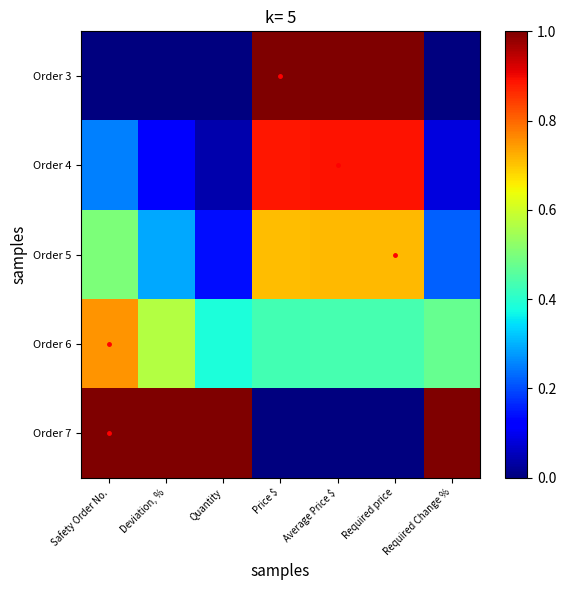

Reading left to right, list all the values displayed in this chart.

Order 3: Safety Order No.=0.0	Deviation, %=0.0	Quantity=0.0	Price $=1.0	Average Price $=1.0	Required price=1.0	Required Change %=0.0
Order 4: Safety Order No.=0.2	Deviation, %=0.1	Quantity=0.0	Price $=0.9	Average Price $=0.9	Required price=0.9	Required Change %=0.1
Order 5: Safety Order No.=0.5	Deviation, %=0.3	Quantity=0.1	Price $=0.7	Average Price $=0.7	Required price=0.7	Required Change %=0.2
Order 6: Safety Order No.=0.8	Deviation, %=0.6	Quantity=0.4	Price $=0.4	Average Price $=0.4	Required price=0.4	Required Change %=0.5
Order 7: Safety Order No.=1.0	Deviation, %=1.0	Quantity=1.0	Price $=0.0	Average Price $=0.0	Required price=0.0	Required Change %=1.0